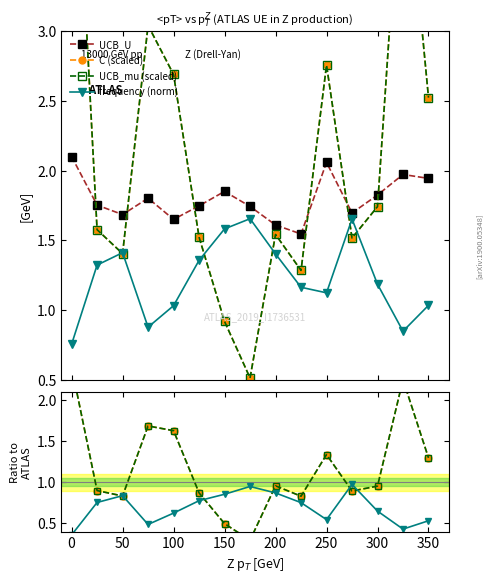

In UCB_U, how many points are lower than both neighbors (excluding endpoints)?

4